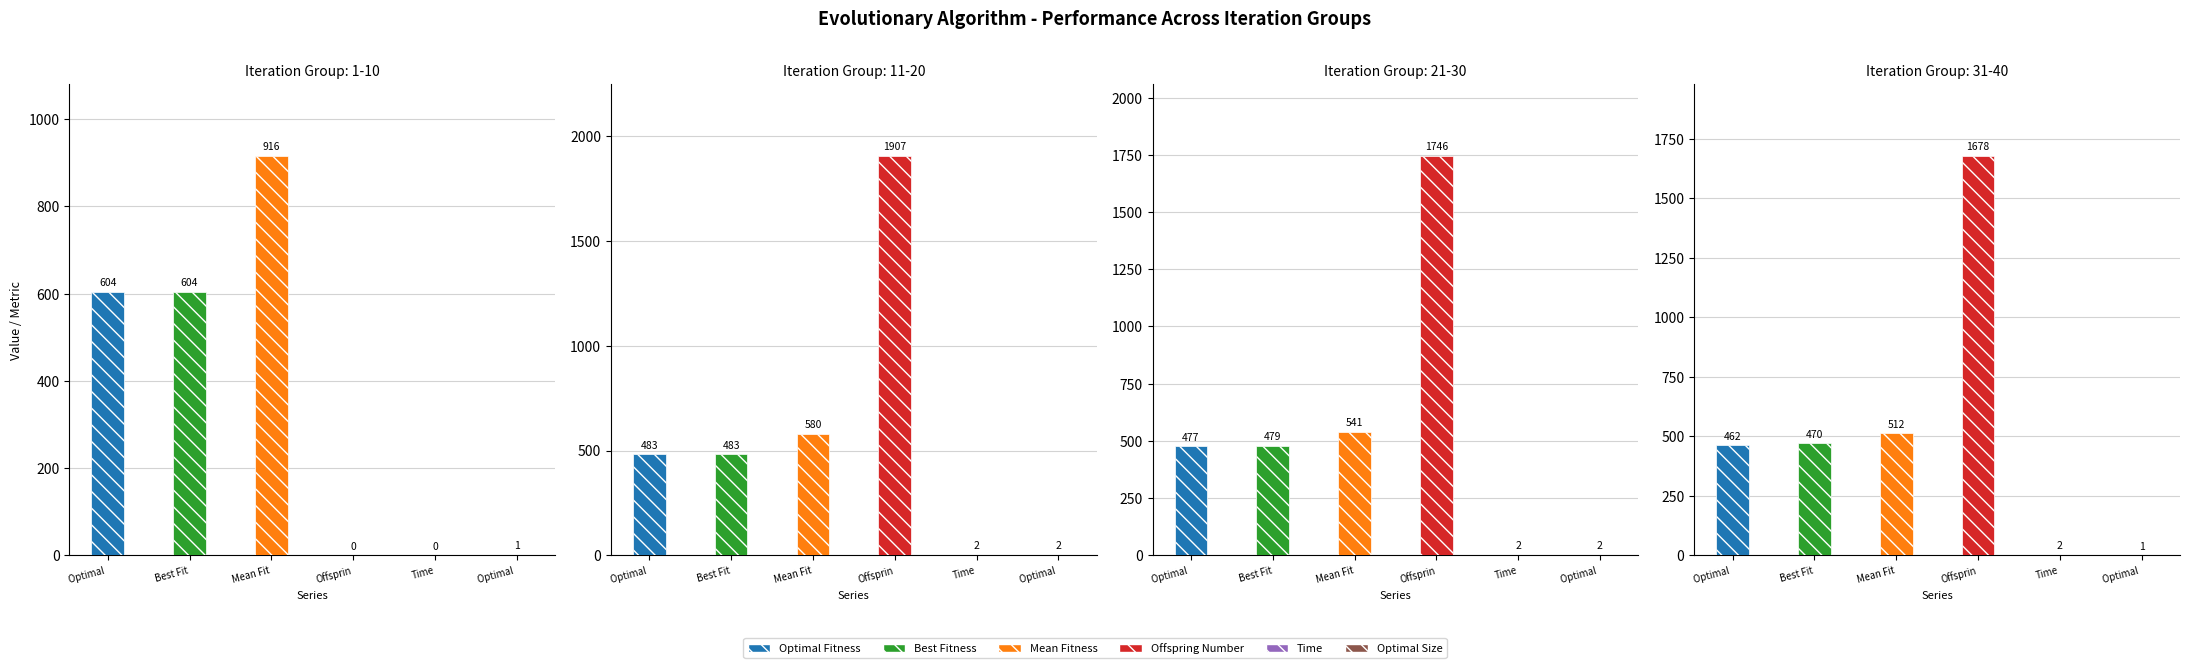

What is the difference between the highest and lowest values at 1?

1905